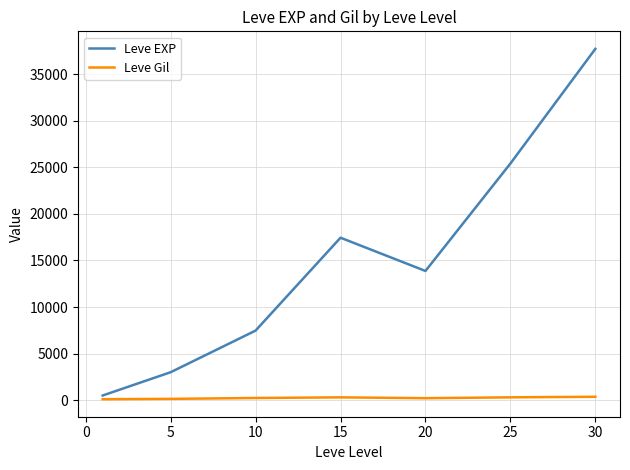

True or false: Leve EXP and Leve Gil intersect in this chart.

False